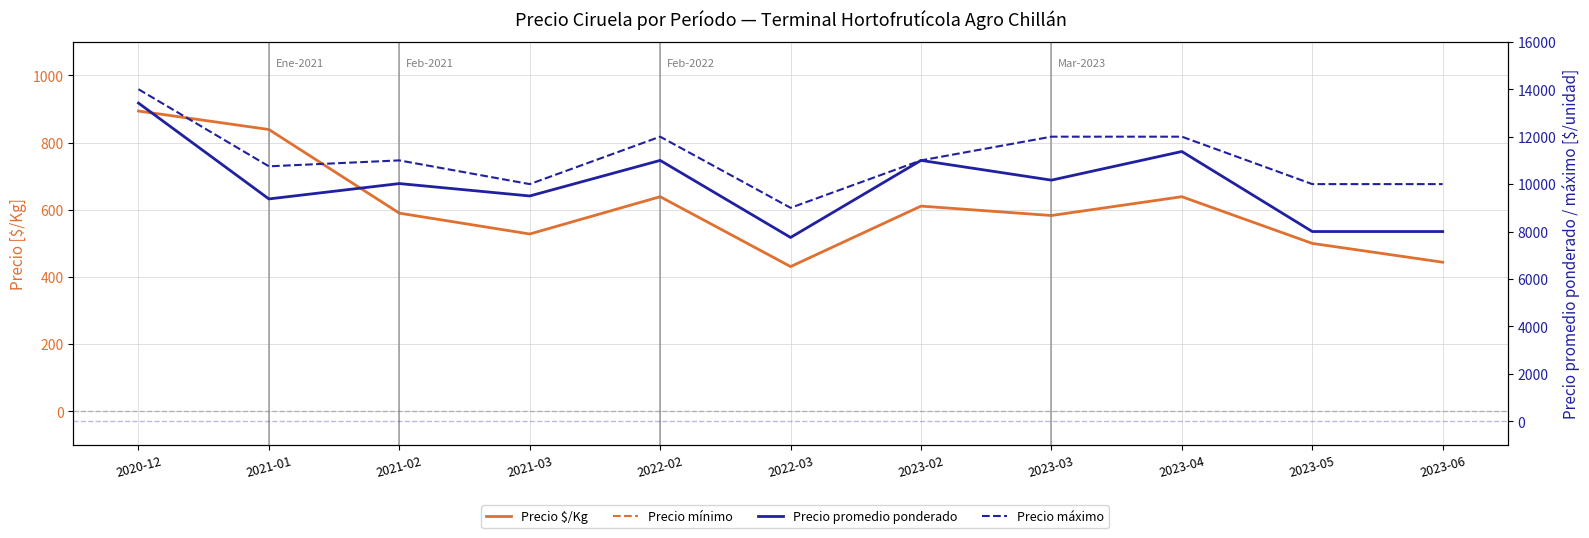

At which category does Precio $/Kg reach its first local valley?

2021-03